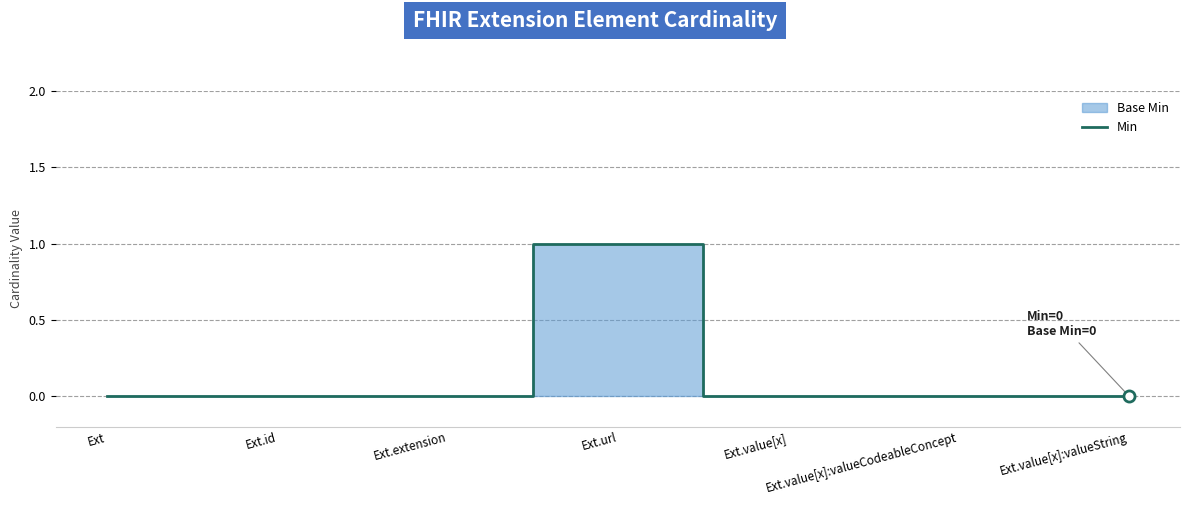

List the labels in order of value, smallest first.

Ext, Ext.id, Ext.extension, Ext.value[x], Ext.value[x]:valueCodeableConcept, Ext.value[x]:valueString, Ext.url